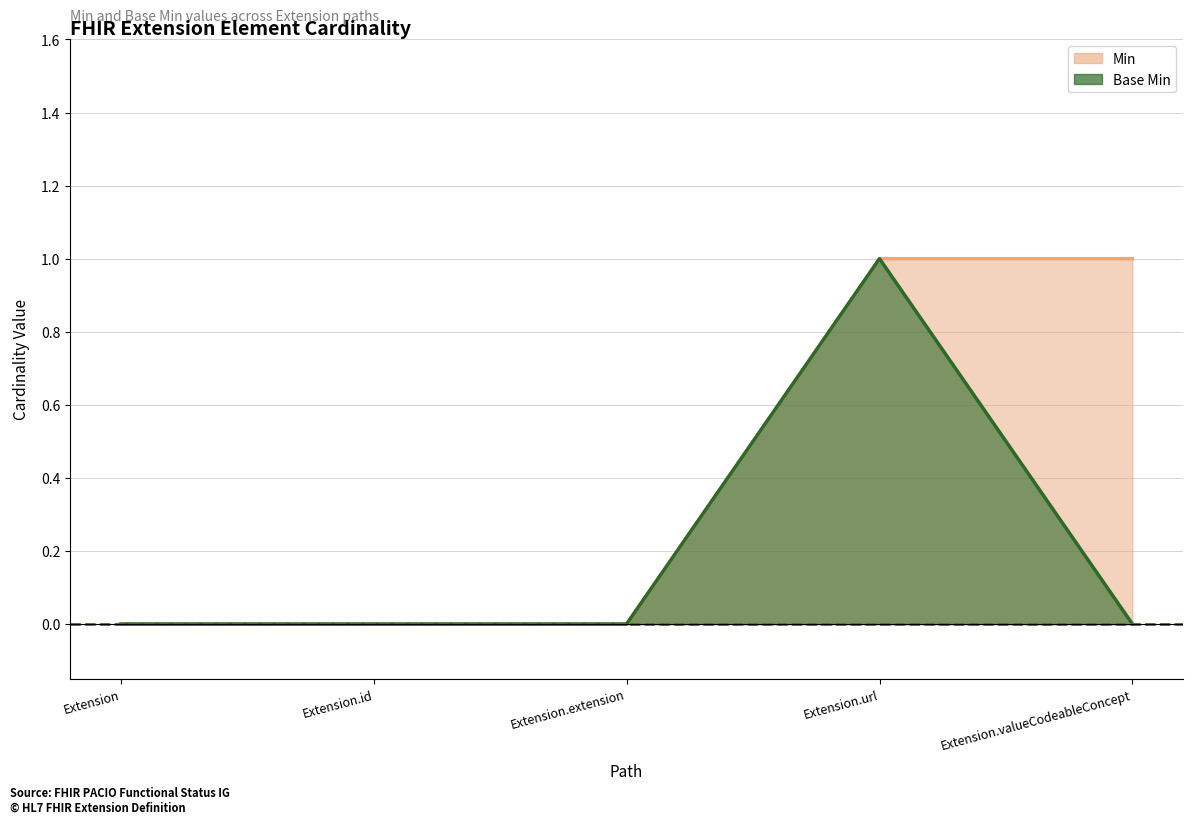

Which series has the largest range (max minus min)?

Min